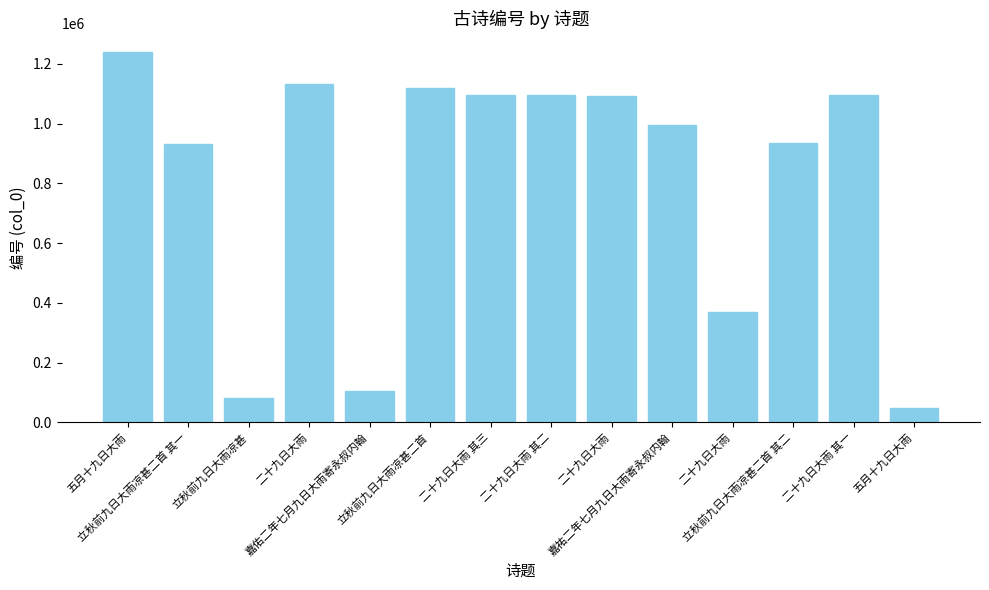

How many bars are there in total?

14